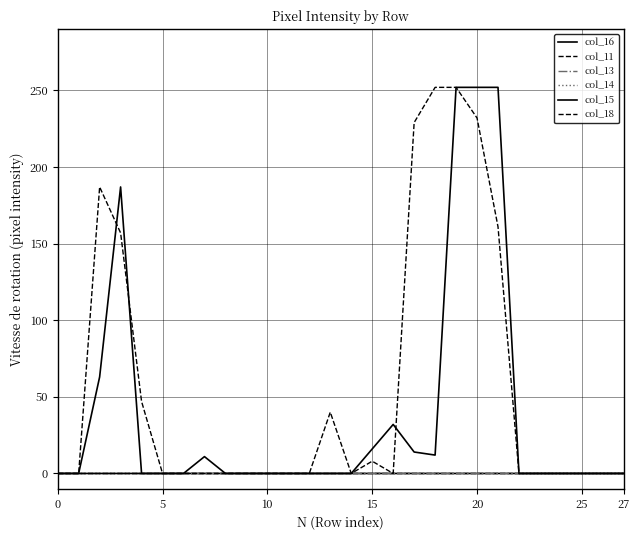

Reading left to right, list all the values displayed in this chart.

col_16: 0	0	63	187	0	0	0	0	0	0	0	0	0	0	0	0	0	0	0	0	0	0	0	0	0	0	0	0
col_11: 0	0	0	0	0	0	0	0	0	0	0	0	0	0	0	0	0	0	0	0	0	0	0	0	0	0	0	0
col_13: 0	0	0	0	0	0	0	0	0	0	0	0	0	0	0	0	0	0	0	0	0	0	0	0	0	0	0	0
col_14: 0	0	0	0	0	0	0	0	0	0	0	0	0	0	0	0	0	0	0	0	0	0	0	0	0	0	0	0
col_15: 0	0	0	0	0	0	0	11	0	0	0	0	0	0	0	16	32	14	12	252	252	252	0	0	0	0	0	0
col_18: 0	0	187	157	47	0	0	0	0	0	0	0	0	40	0	8	0	229	252	252	232	161	0	0	0	0	0	0